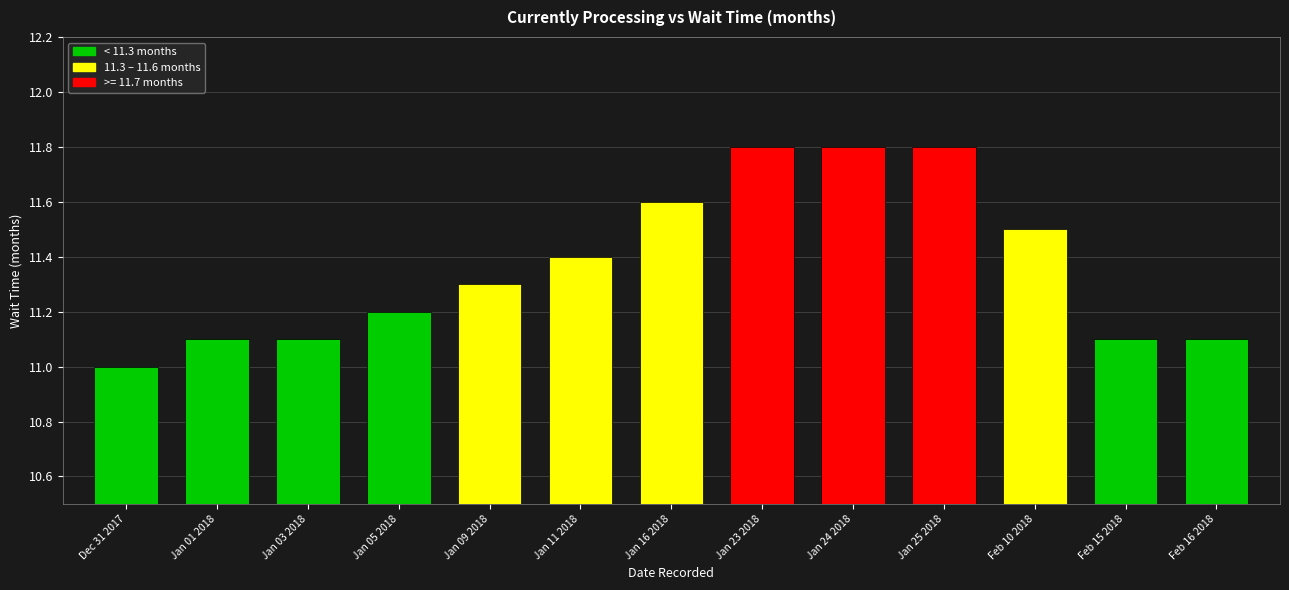

Is it true that the value at Feb 15 2018 is 11.1?

True